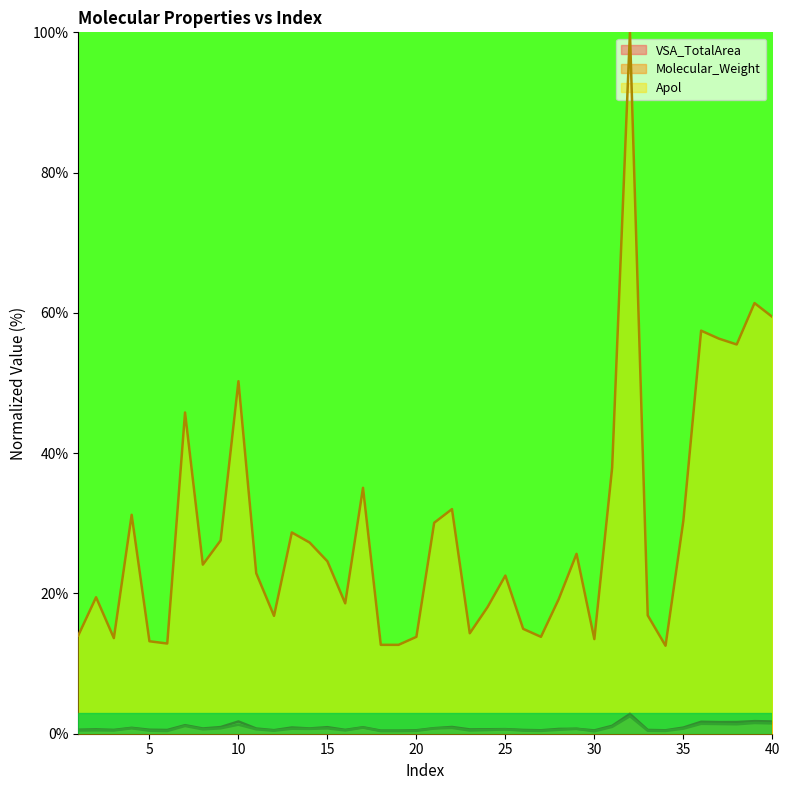

Reading left to right, extract all data points from this chart.

VSA_TotalArea: 1=0.6	2=0.6	3=0.5	4=0.8	5=0.6	6=0.5	7=1.2	8=0.7	9=0.9	10=1.7	11=0.7	12=0.5	13=0.9	14=0.8	15=0.9	16=0.5	17=0.9	18=0.4	19=0.4	20=0.5	21=0.8	22=1.0	23=0.6	24=0.6	25=0.7	26=0.5	27=0.5	28=0.7	29=0.7	30=0.5	31=1.1	32=2.8	33=0.5	34=0.5	35=0.9	36=1.7	37=1.7	38=1.7	39=1.8	40=1.7
Molecular_Weight: 1=0.5	2=0.5	3=0.5	4=0.8	5=0.4	6=0.4	7=1.1	8=0.6	9=0.8	10=1.3	11=0.6	12=0.4	13=0.7	14=0.7	15=0.8	16=0.5	17=0.9	18=0.4	19=0.4	20=0.4	21=0.7	22=0.8	23=0.5	24=0.5	25=0.6	26=0.4	27=0.4	28=0.6	29=0.7	30=0.3	31=1.0	32=2.5	33=0.4	34=0.4	35=0.7	36=1.4	37=1.4	38=1.3	39=1.5	40=1.5
Apol: 1=14.0	2=19.5	3=13.6	4=31.2	5=13.2	6=12.9	7=45.8	8=24.1	9=27.6	10=50.3	11=22.9	12=16.8	13=28.7	14=27.3	15=24.6	16=18.6	17=35.1	18=12.7	19=12.7	20=13.8	21=30.1	22=32.0	23=14.3	24=18.1	25=22.5	26=15.0	27=13.8	28=19.2	29=25.6	30=13.5	31=37.9	32=100.0	33=16.9	34=12.5	35=30.3	36=57.5	37=56.3	38=55.5	39=61.4	40=59.4